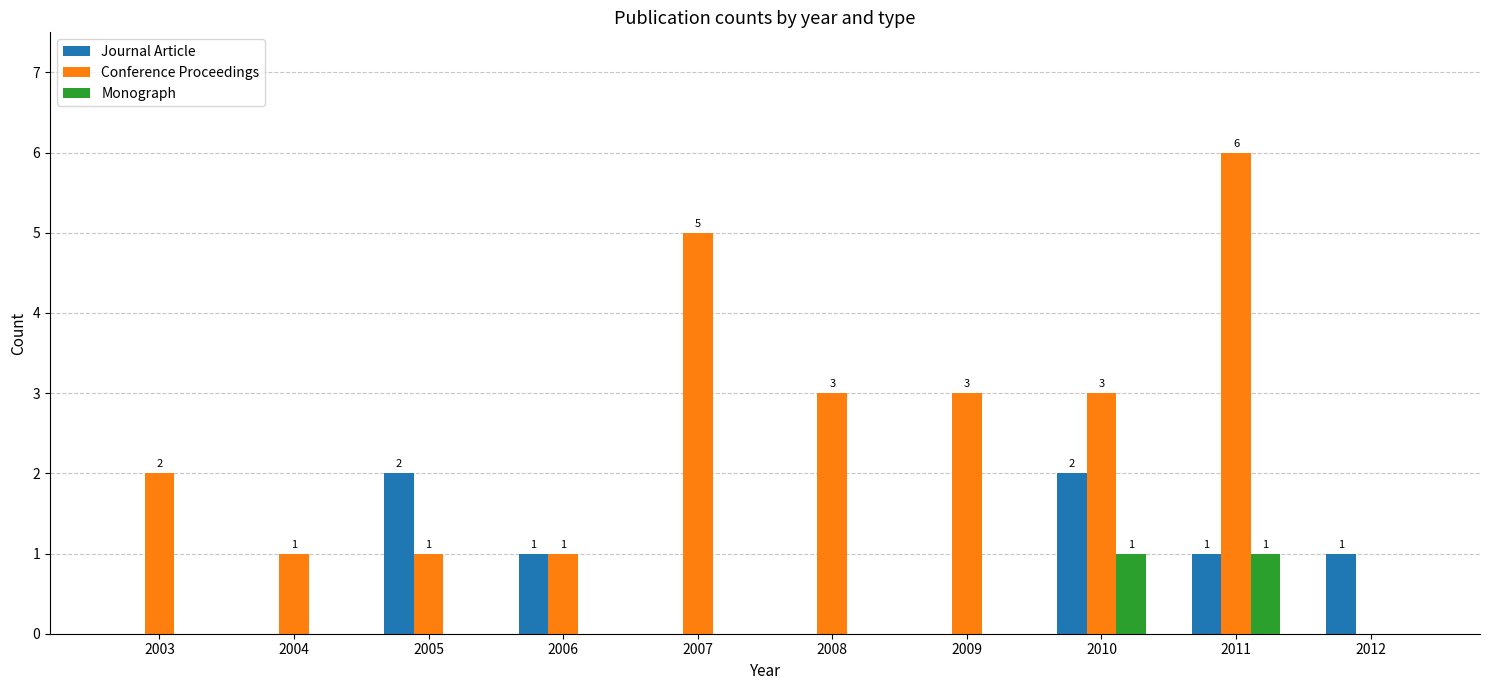

The Conference Proceedings series shows 5 at 2008. True or false?

False